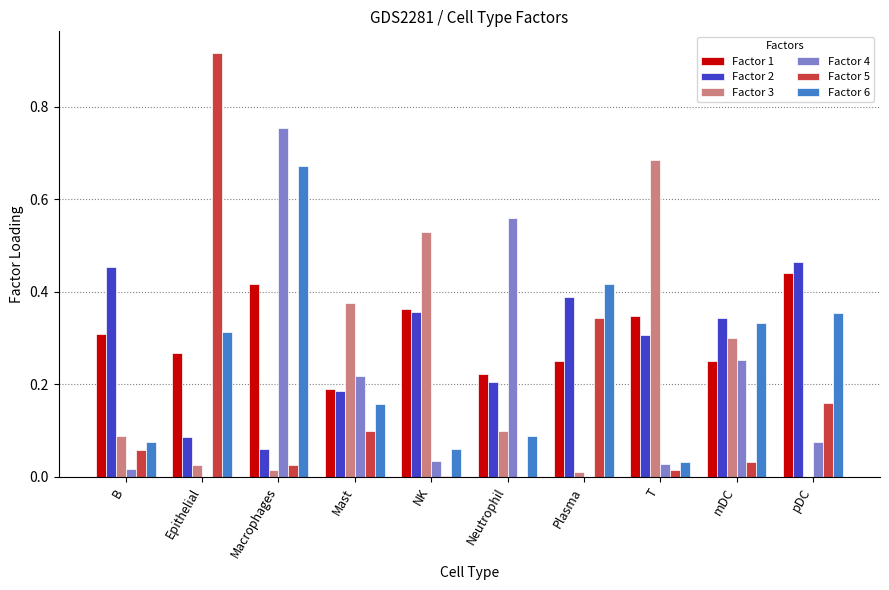

At which category is the sum across all series the highest?

Macrophages